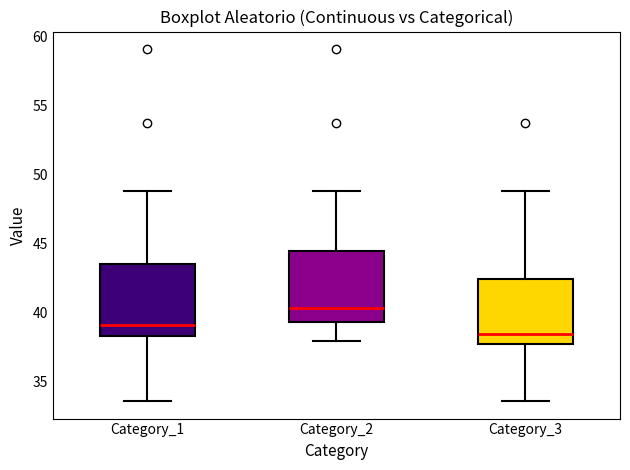

Which box's median line is the lowest?

Category_3